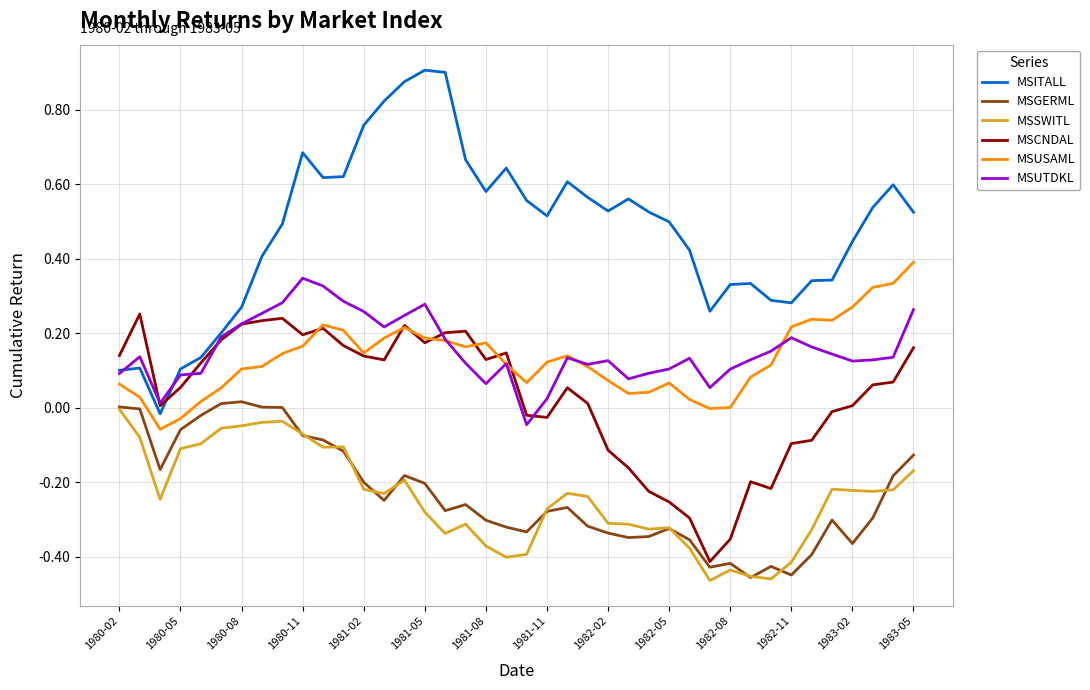

Which series has the largest total across all categories?

MSITALL